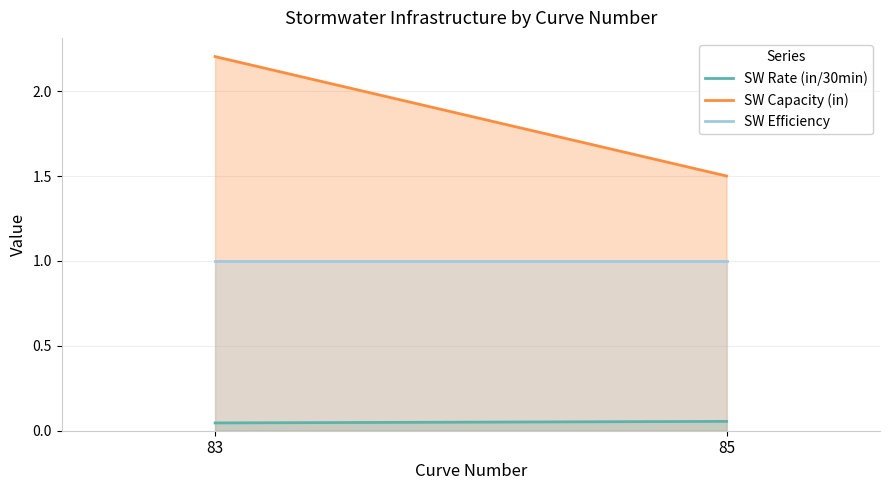

Rank the categories by SW Capacity (in) value from highest to lowest.

83, 85